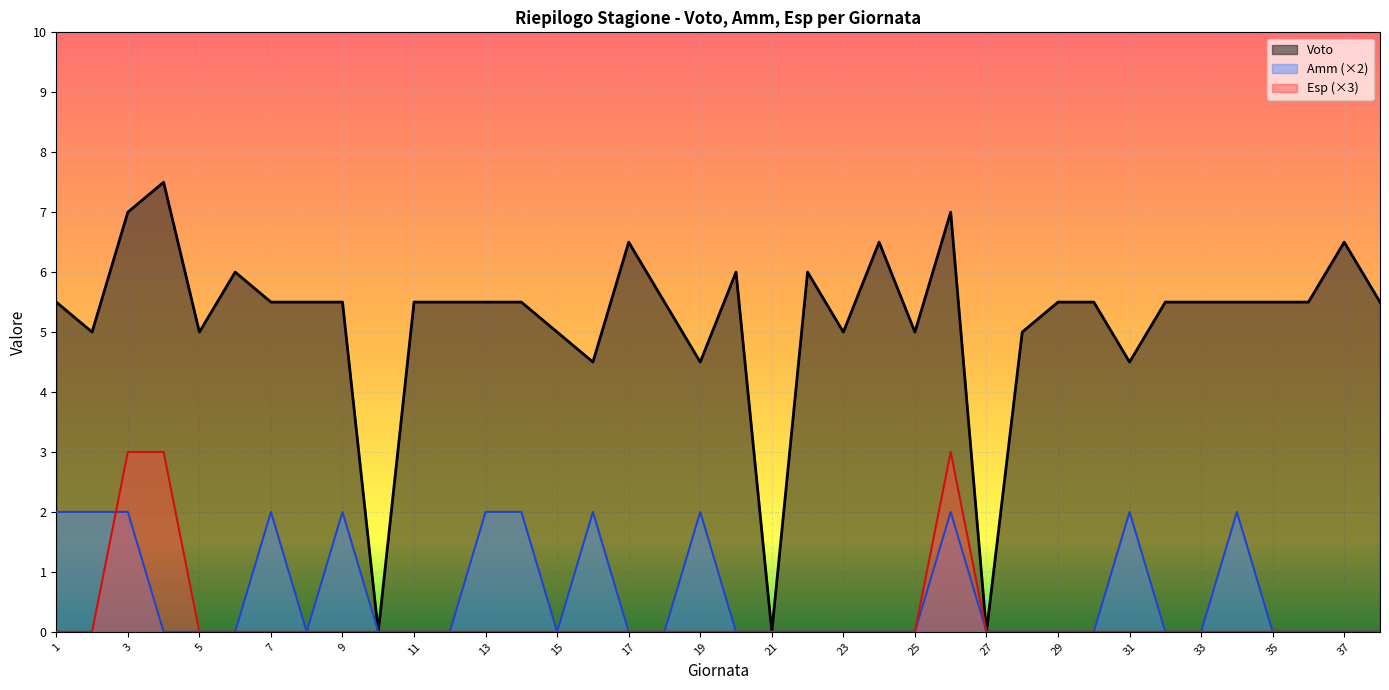

Which has a higher value, 27 or 20?

20